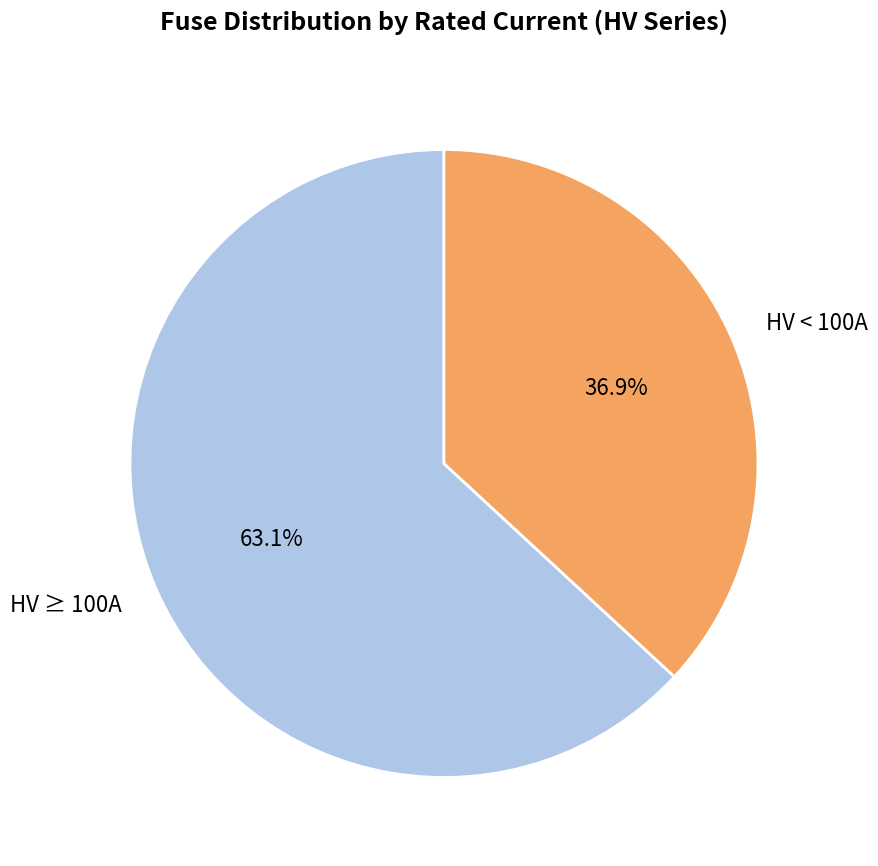

Count the number of slices in the pie.

2